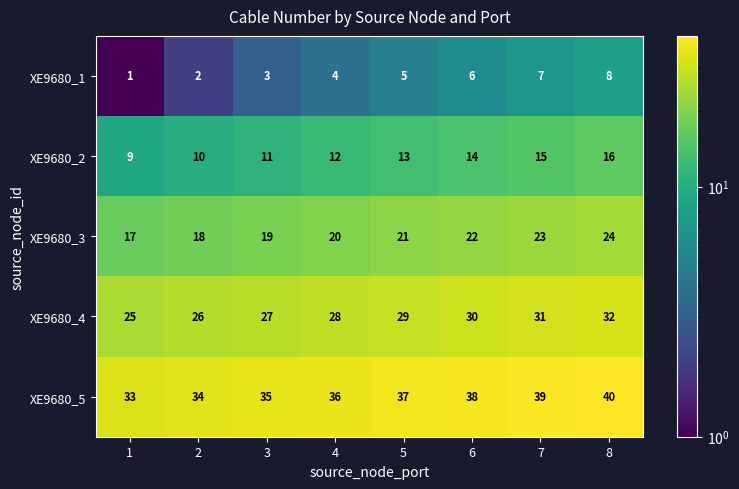

Which category has the highest value across all series?

8